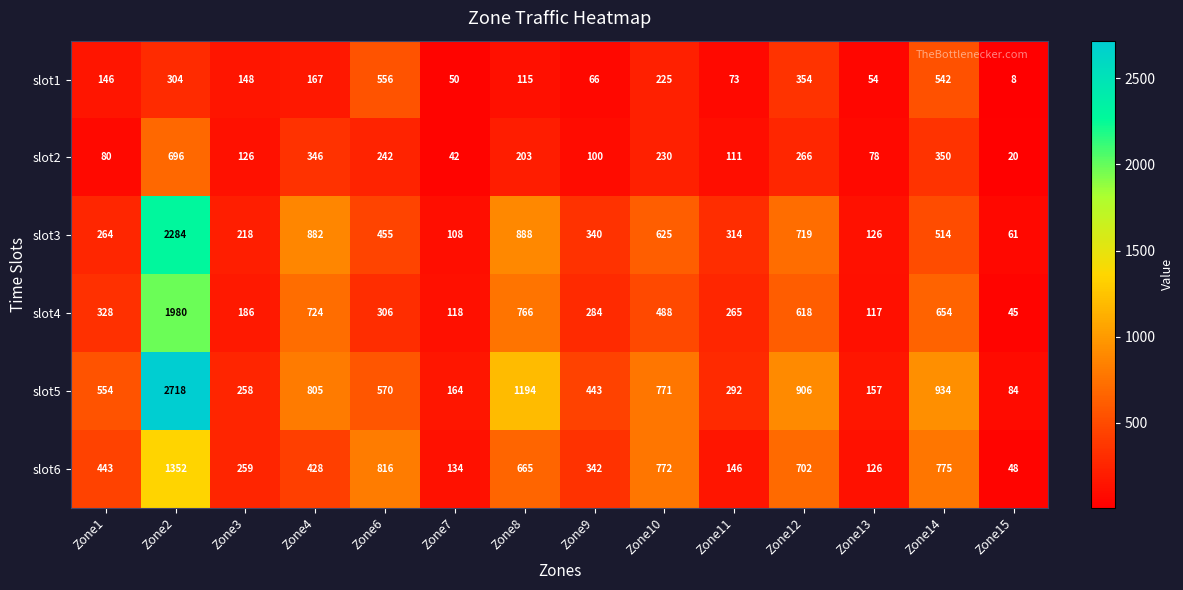

Is it true that slot5 equals 906 at Zone12?

True